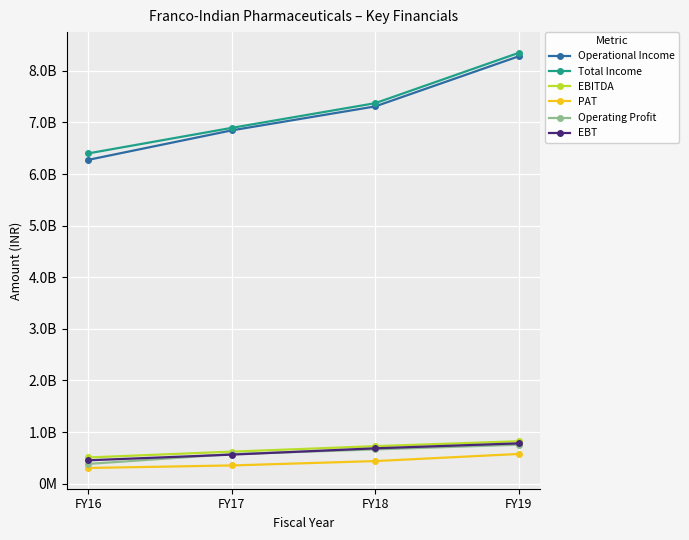

Does the chart have visible grid lines?

Yes